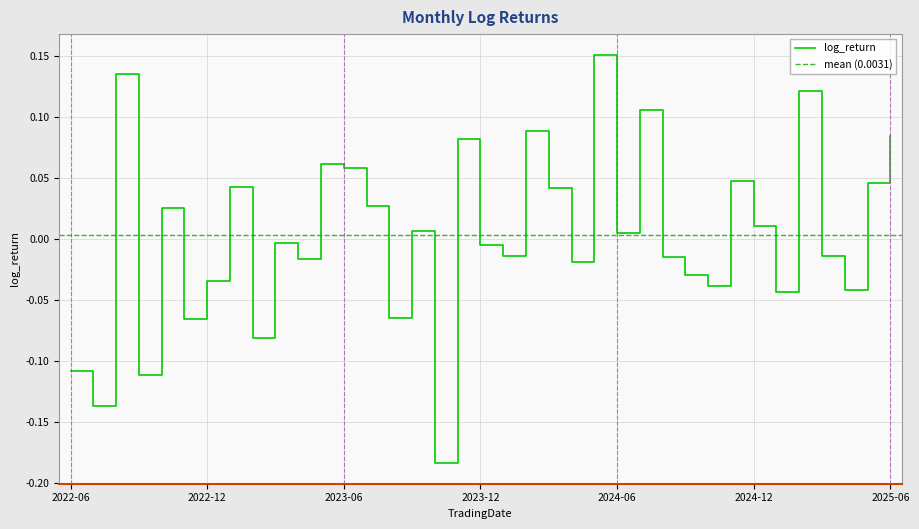

What is the label of the 1st point from the left?

2022-06